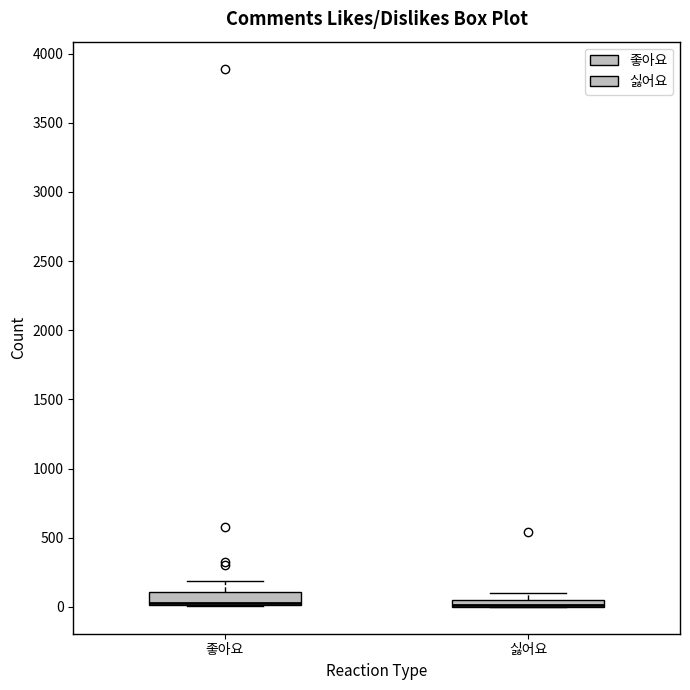

Comparing the boxes themselves (not the whiskers), which one is the tallest?

좋아요